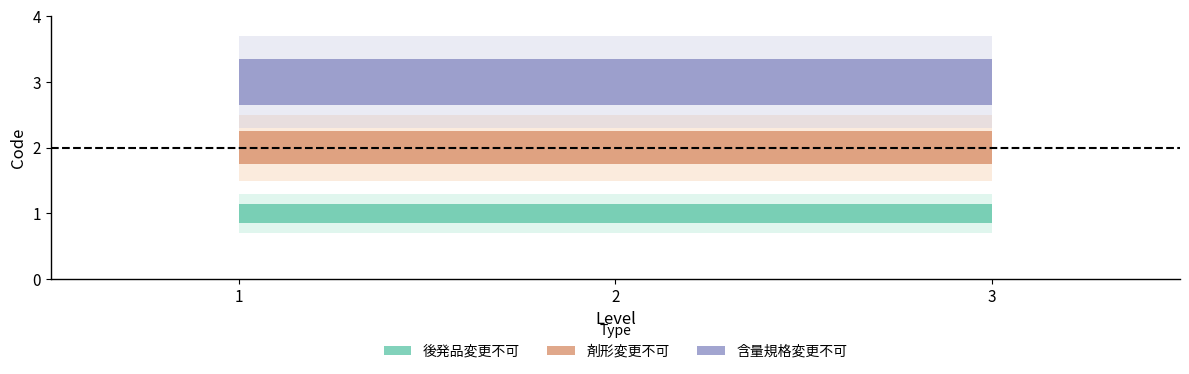

At how many categories does at least one series exceed 2?

3